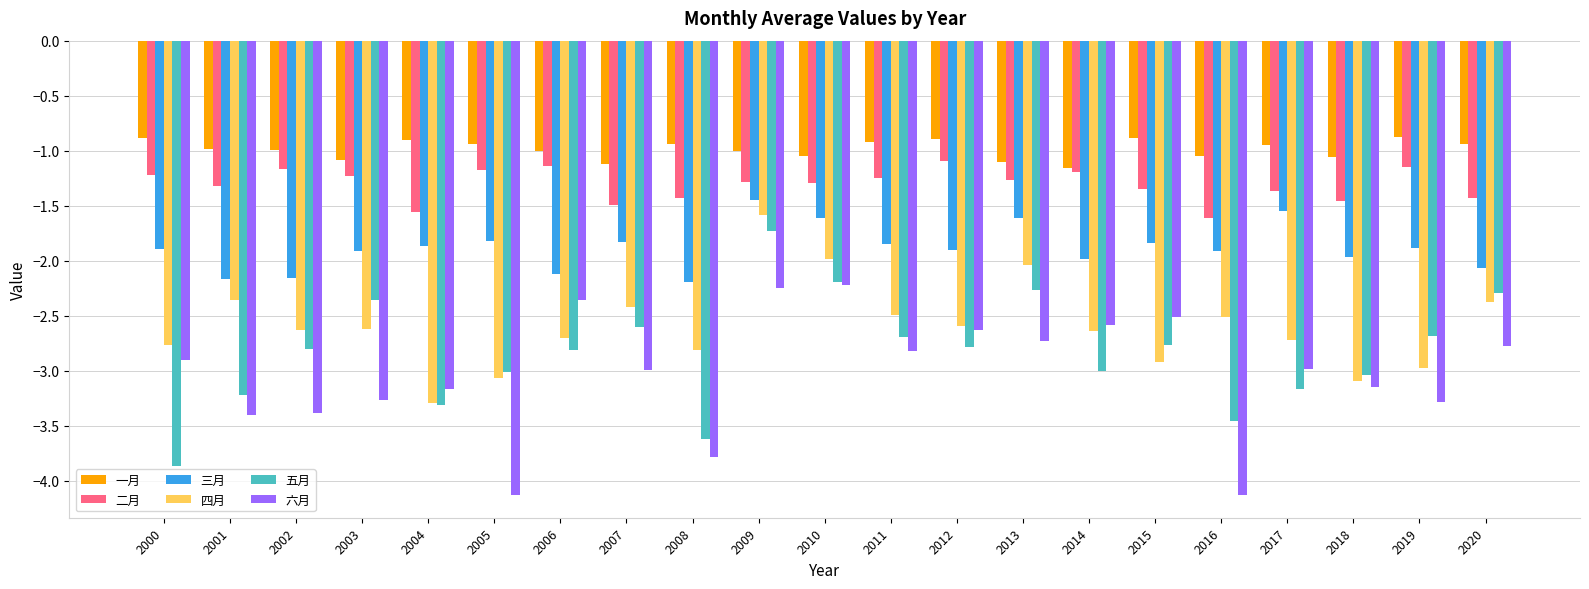

What is the value of the 六月 bar at the 21st from the left?

-2.8